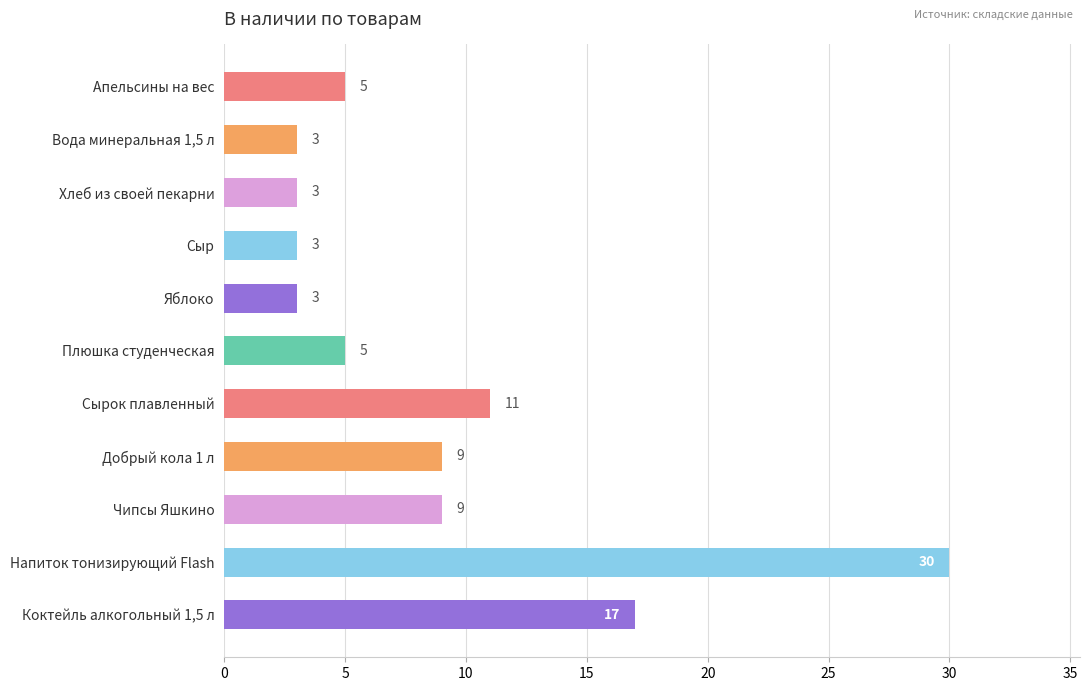

Reading top to bottom, extract all data points from this chart.

5	3	3	3	3	5	11	9	9	30	17